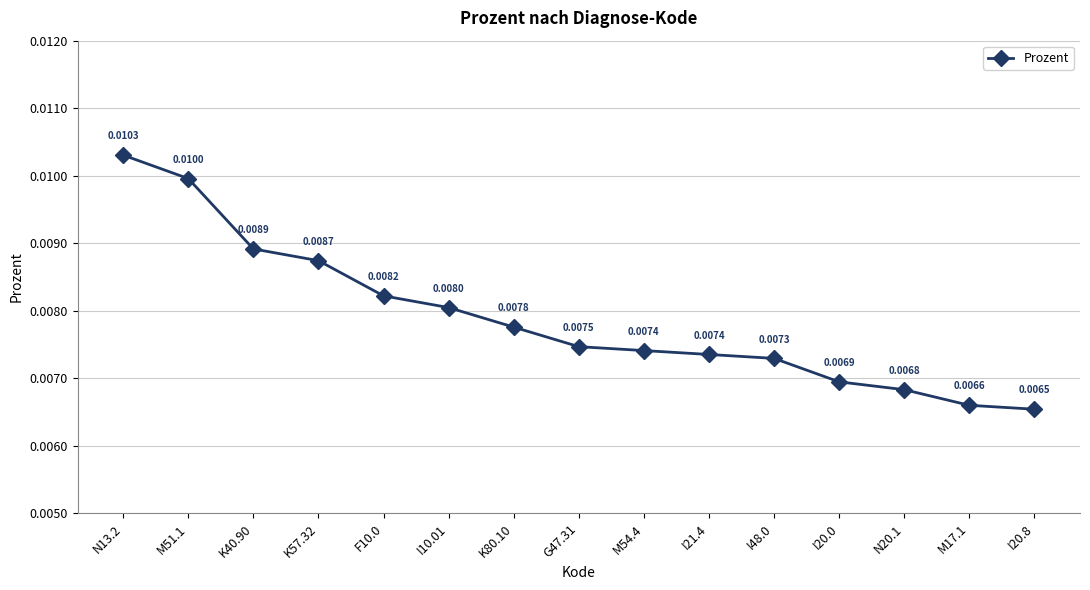

Which has a higher value, K80.10 or K57.32?

K57.32